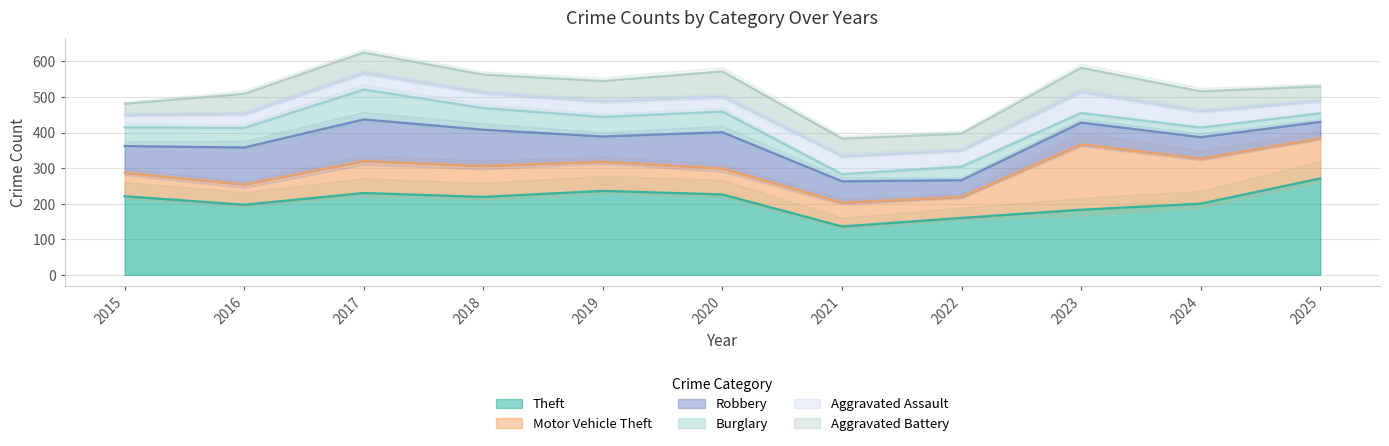

True or false: Motor Vehicle Theft has more than 2 points higher than both neighbors.

False